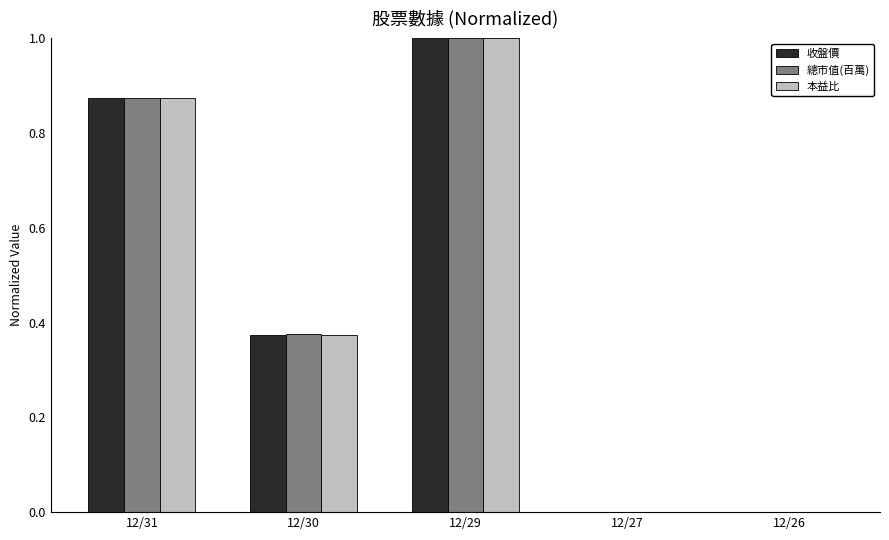

What are all the series names shown in the legend?

收盤價, 總市值(百萬), 本益比